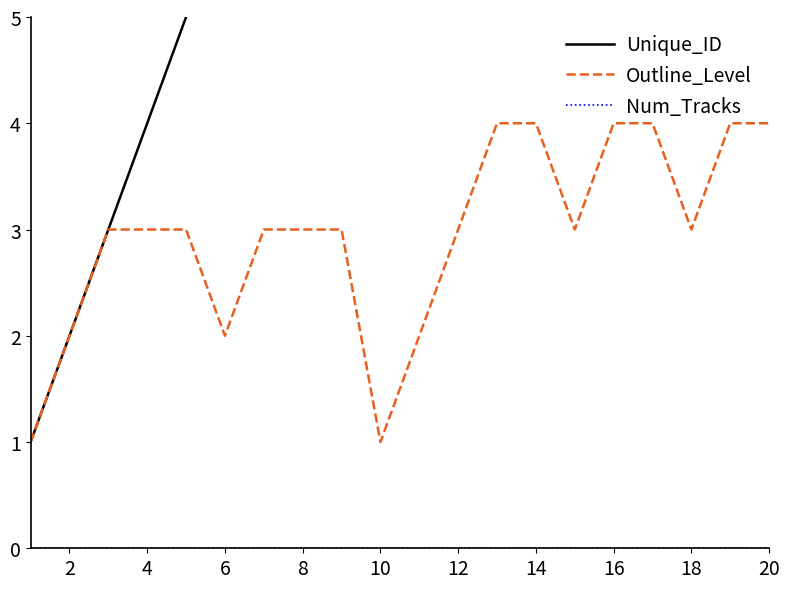

How many data points in Unique_ID are less than 11?

10